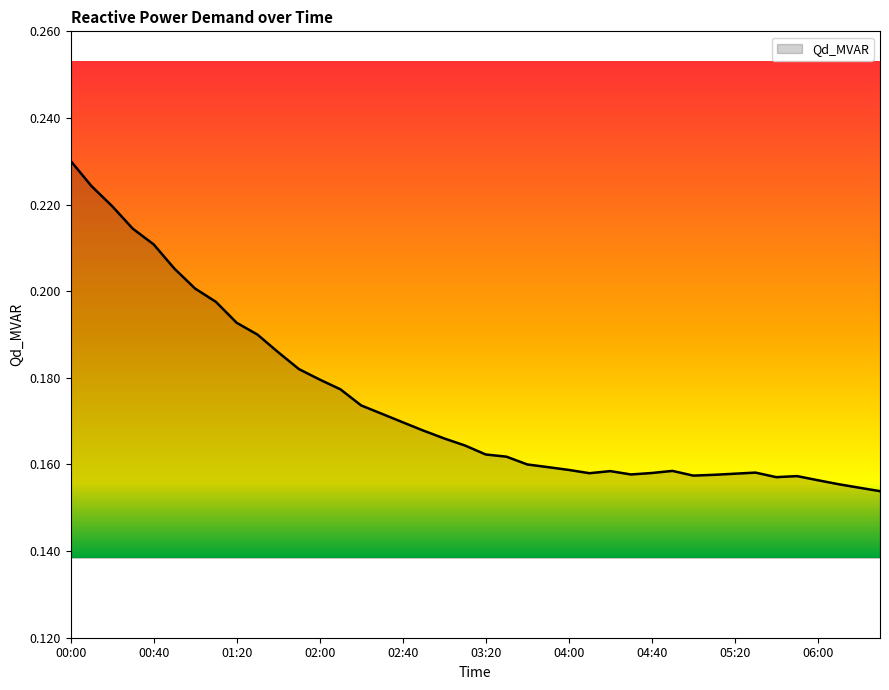

Where is the data nearest to the value 0?

06:30